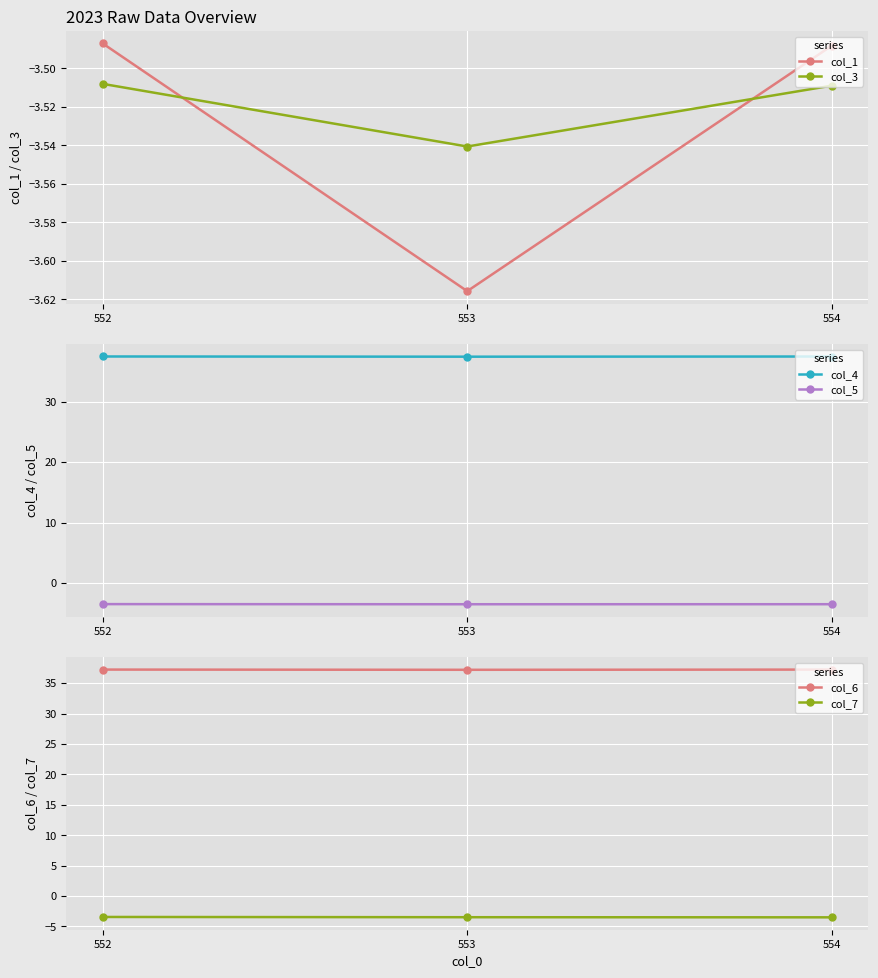

At which category is the sum across all series the highest?

552